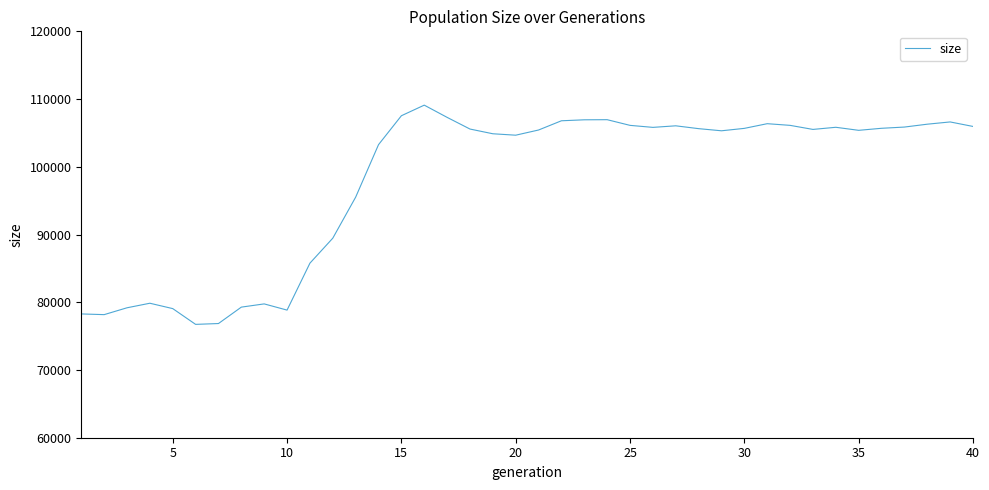

What is the difference between the maximum and minimum values?

32367